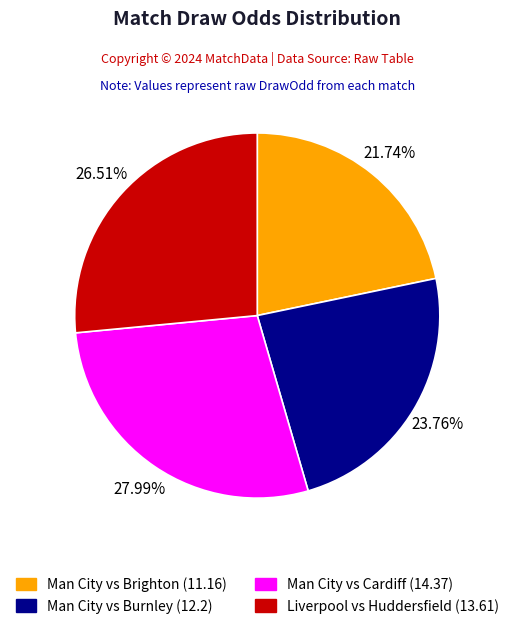

Does any single category account for the majority?

No